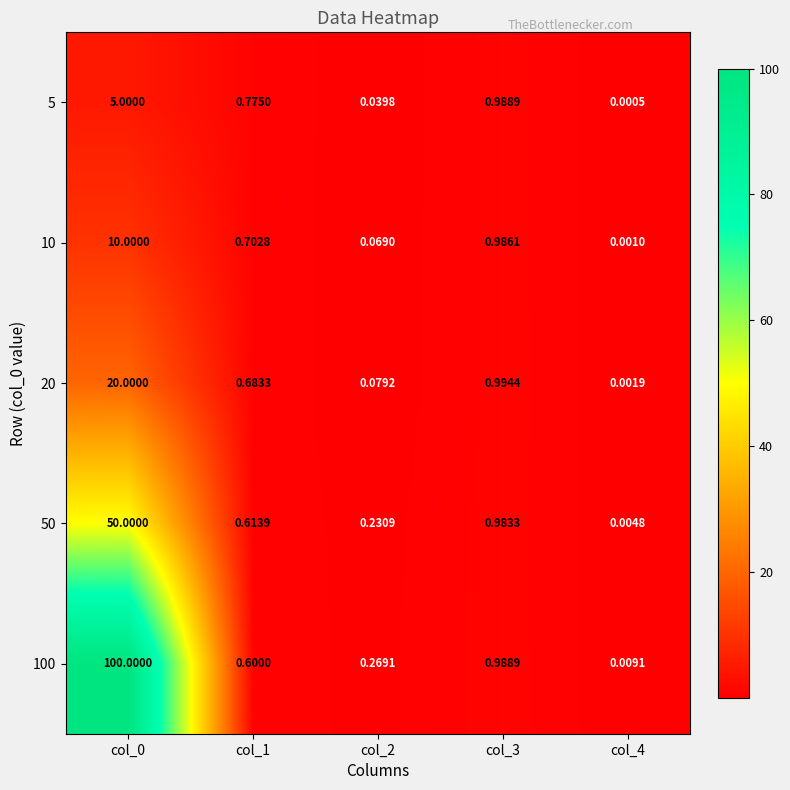

Is the value of 20 at col_4 greater than the value of 100 at col_0?

No